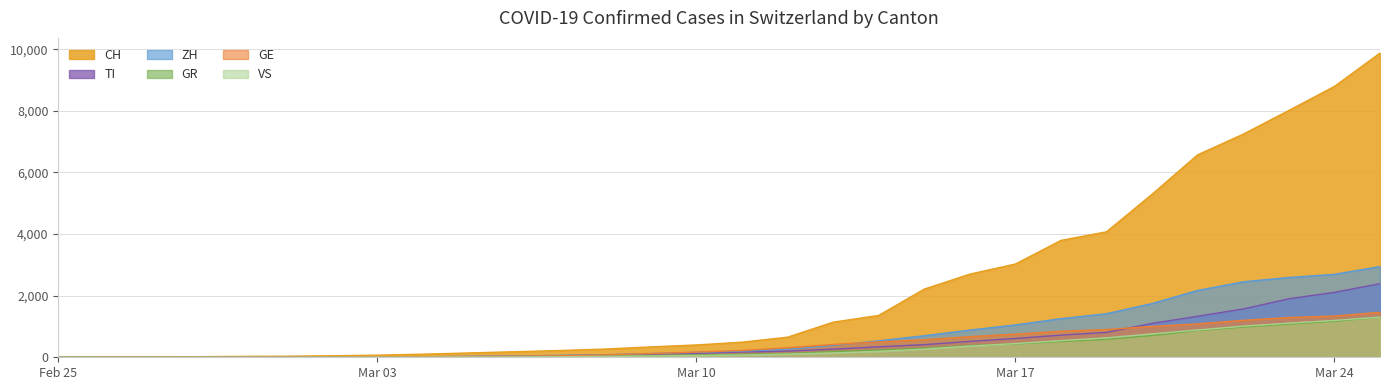

Rank the series by their maximum value, from highest to lowest.

CH, ZH, TI, GE, VS, GR